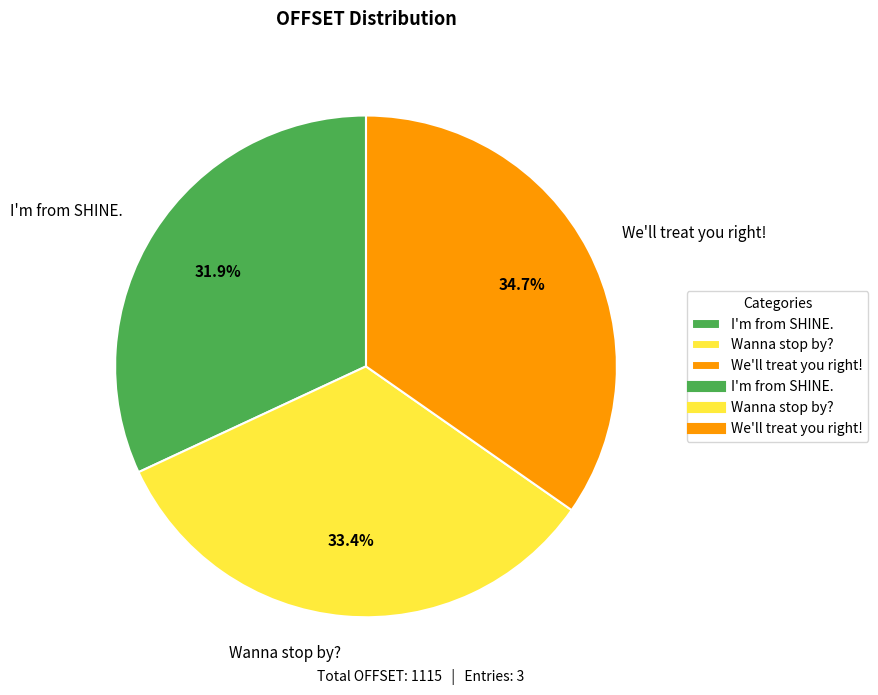

Which slice is the largest?

We'll treat you right!